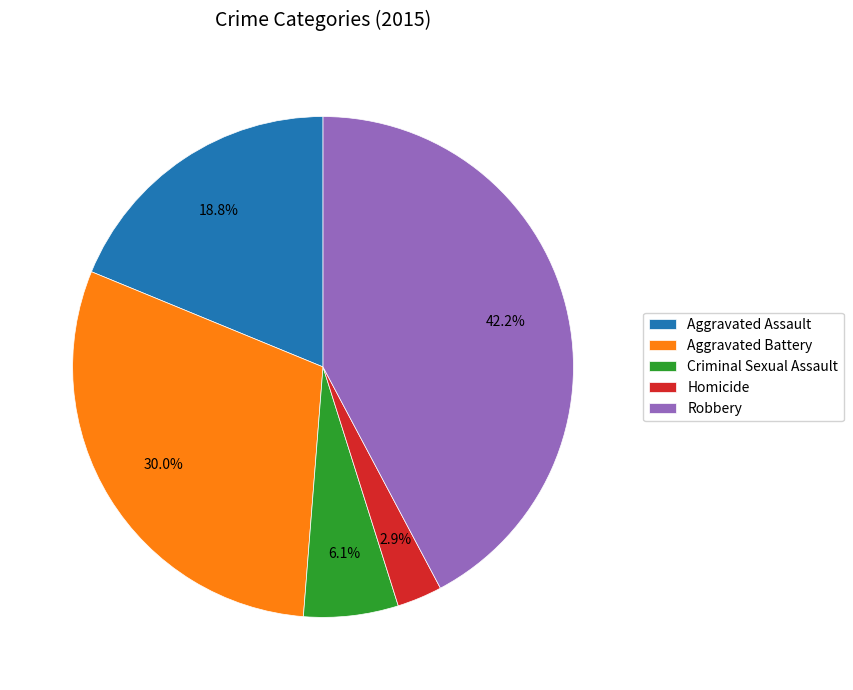

True or false: Homicide accounts for 16% of the total.

False